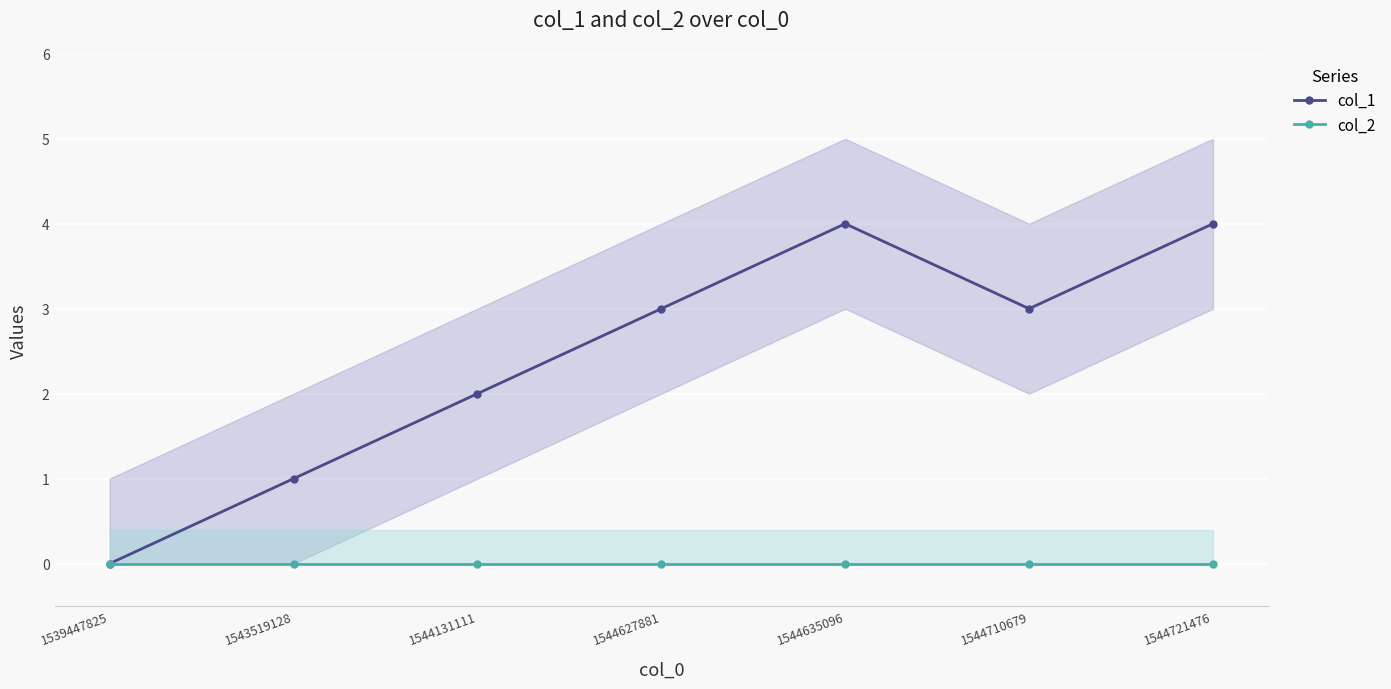

At which label does col_2 reach its peak?

1539447825